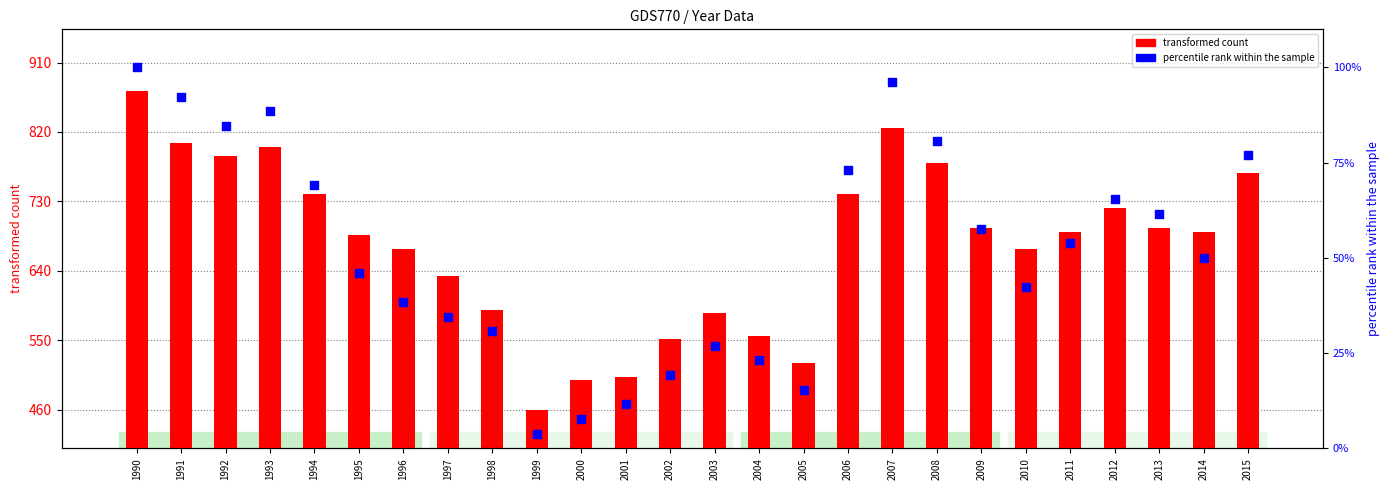

Which series has the widest spread of Y values?

transformed count